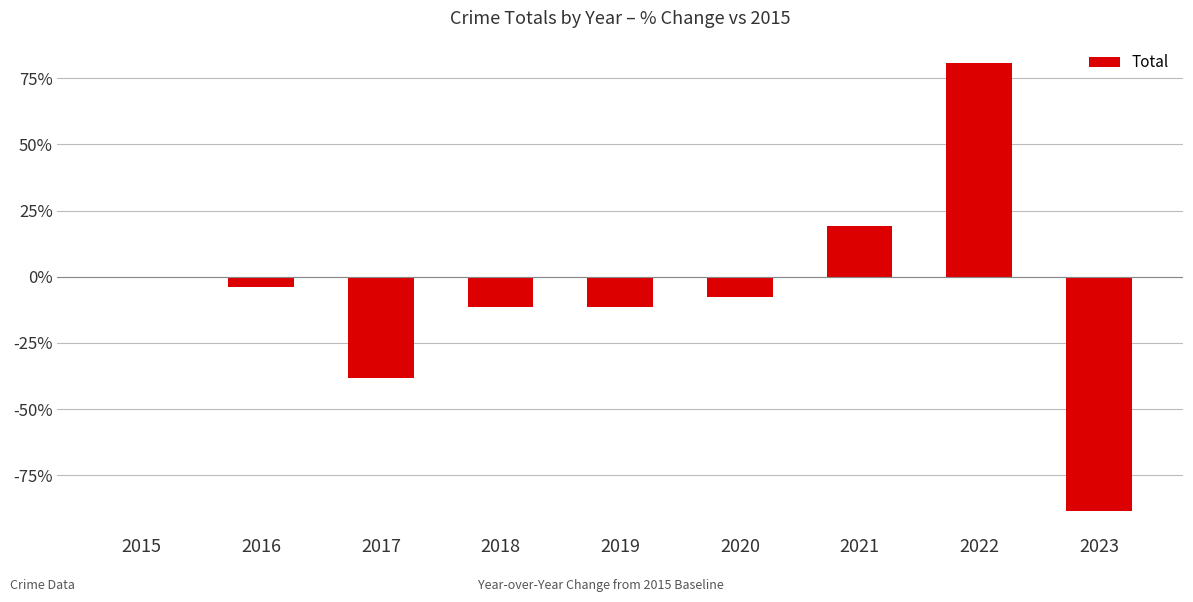

Reading left to right, what are all the values shown in this chart?

0.0	-3.8	-38.5	-11.5	-11.5	-7.7	19.2	80.8	-88.5